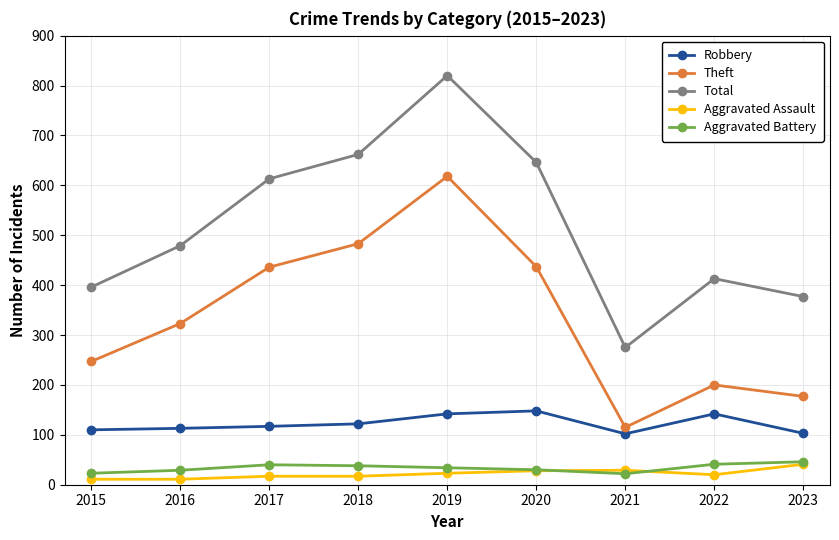

Which series has the largest total across all categories?

Total